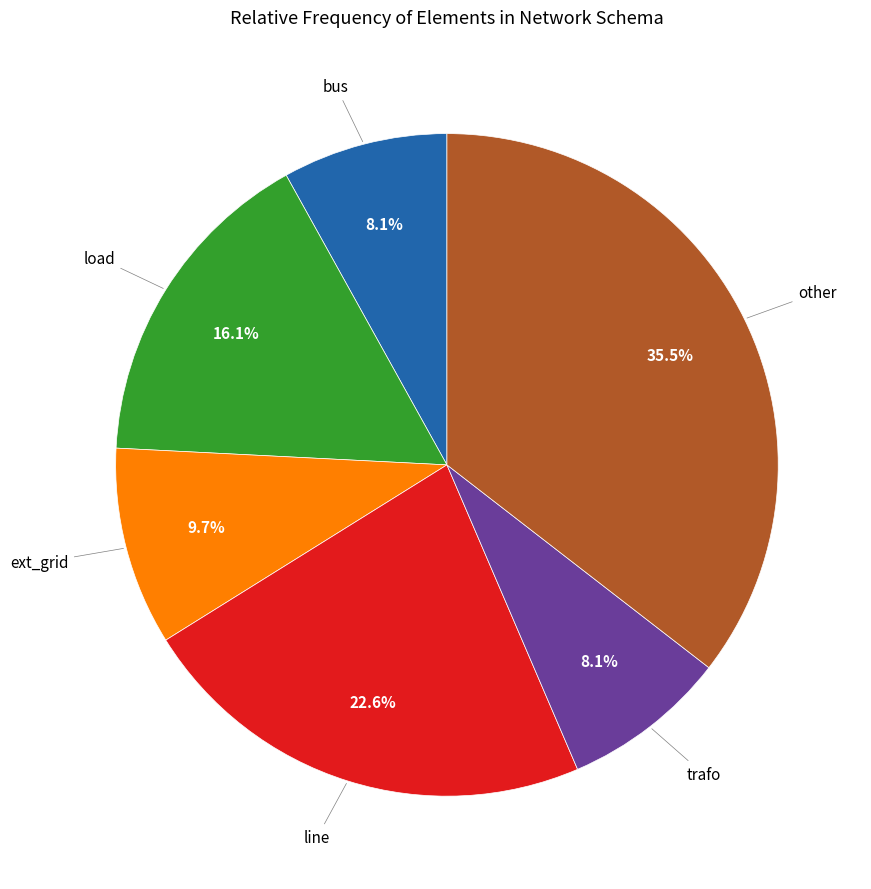

How many slices are in this pie chart?

6